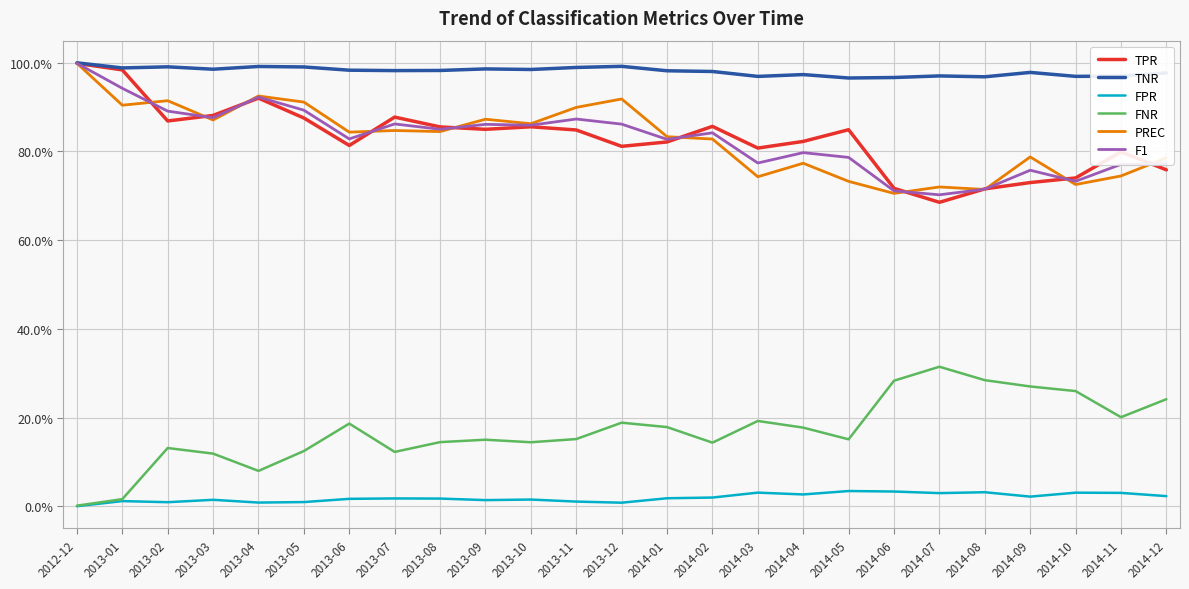

Does the chart have visible grid lines?

Yes